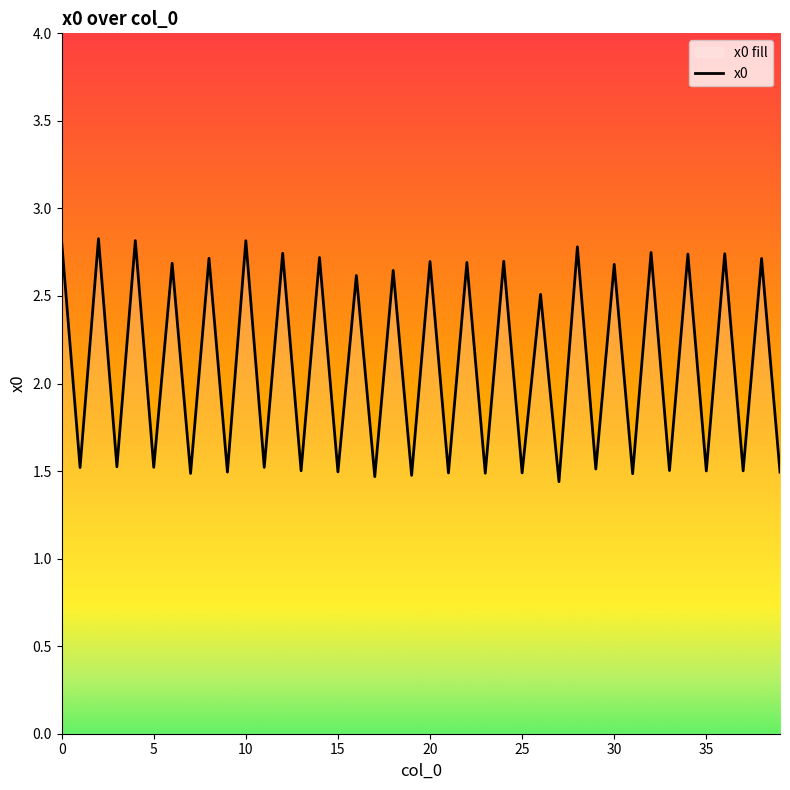

Reading right to left, what are all the values shown in this chart?

1.5	2.7	1.5	2.7	1.5	2.7	1.5	2.7	1.5	2.7	1.5	2.8	1.4	2.5	1.5	2.7	1.5	2.7	1.5	2.7	1.5	2.6	1.5	2.6	1.5	2.7	1.5	2.7	1.5	2.8	1.5	2.7	1.5	2.7	1.5	2.8	1.5	2.8	1.5	2.8